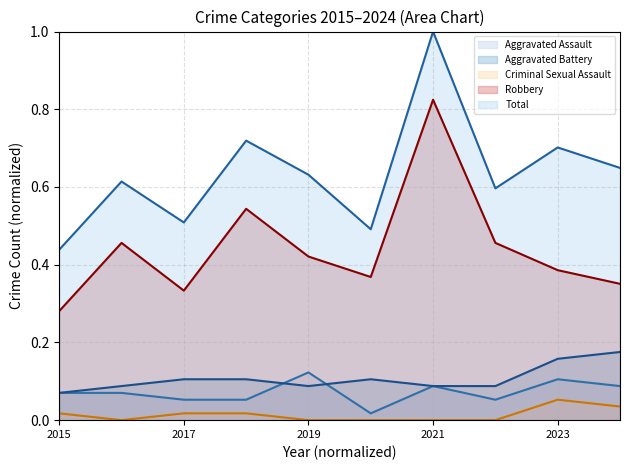

Does the chart have visible grid lines?

Yes